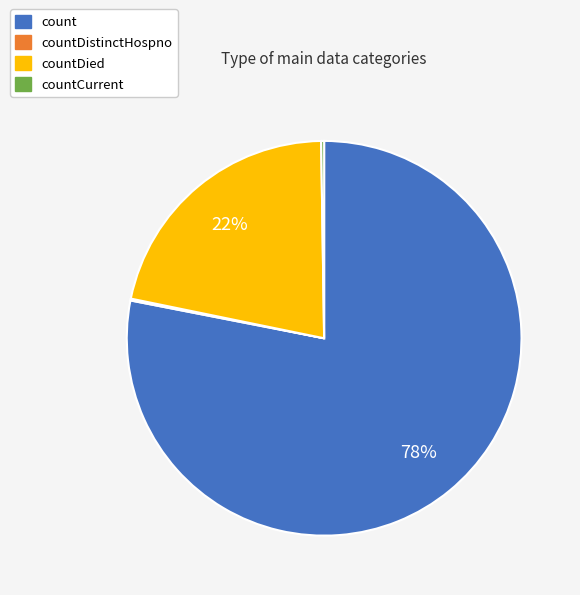

True or false: count accounts for 70% of the total.

False